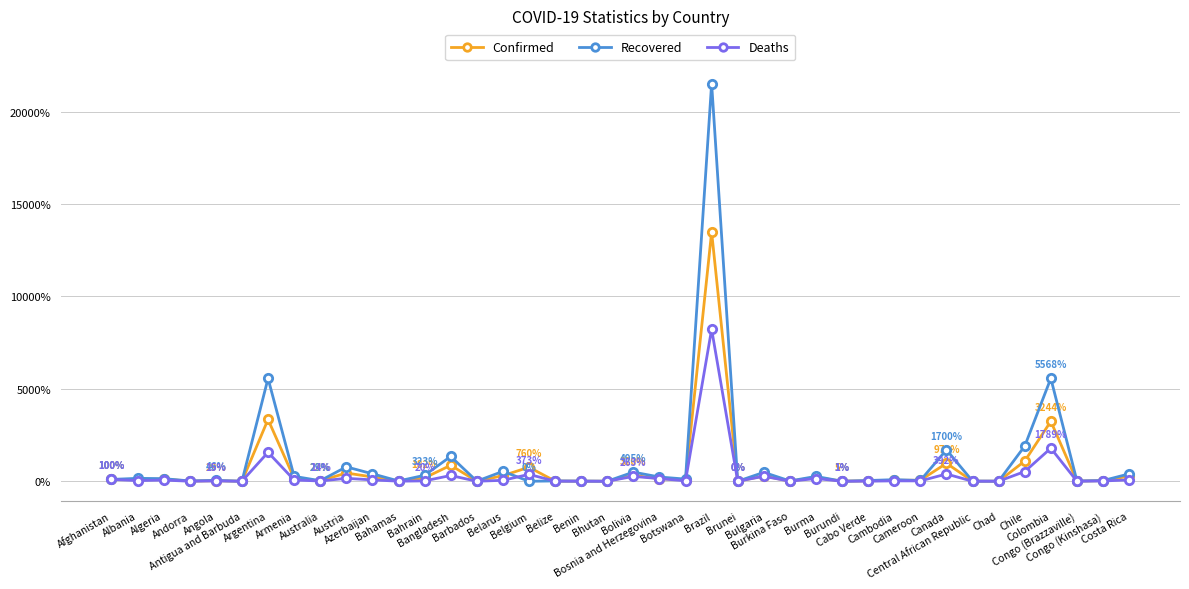

Rank the series by their maximum value, from lowest to highest.

Deaths, Confirmed, Recovered